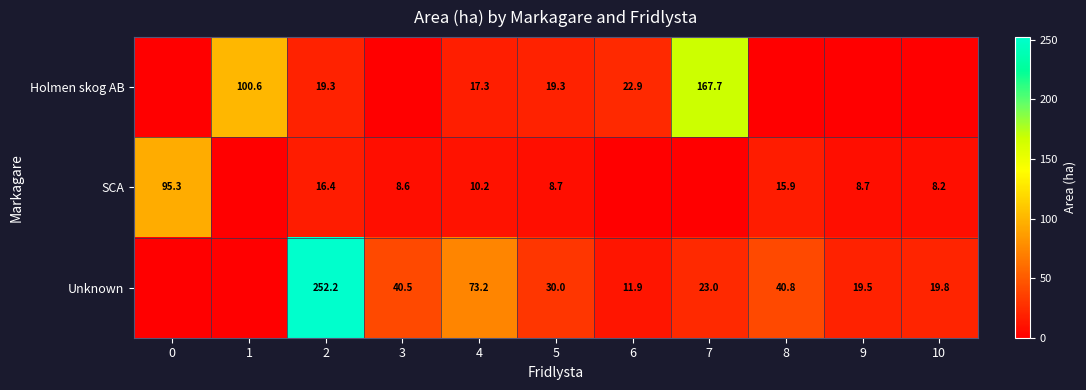

What is the difference between the highest and lowest values at 5?

21.3